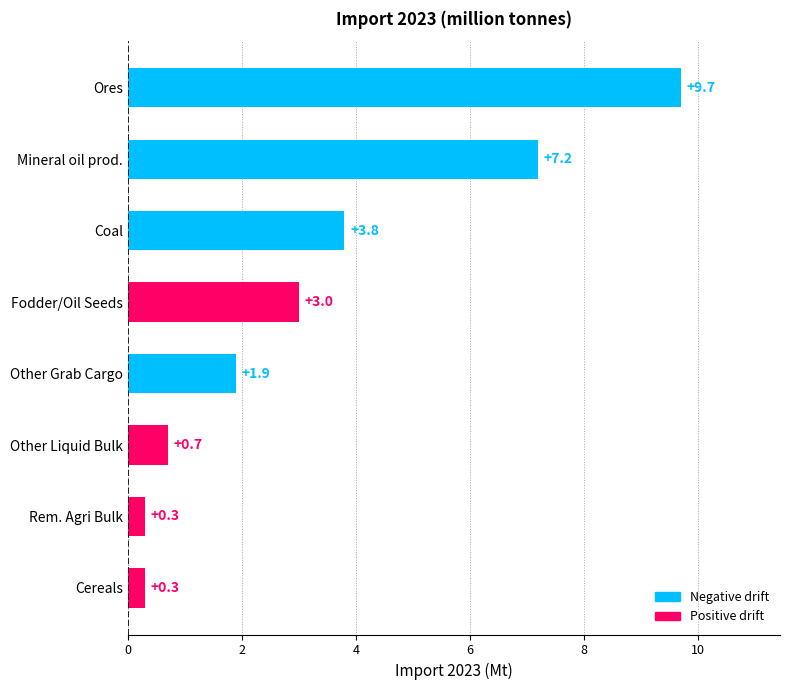

What is the greatest value displayed?

9.7